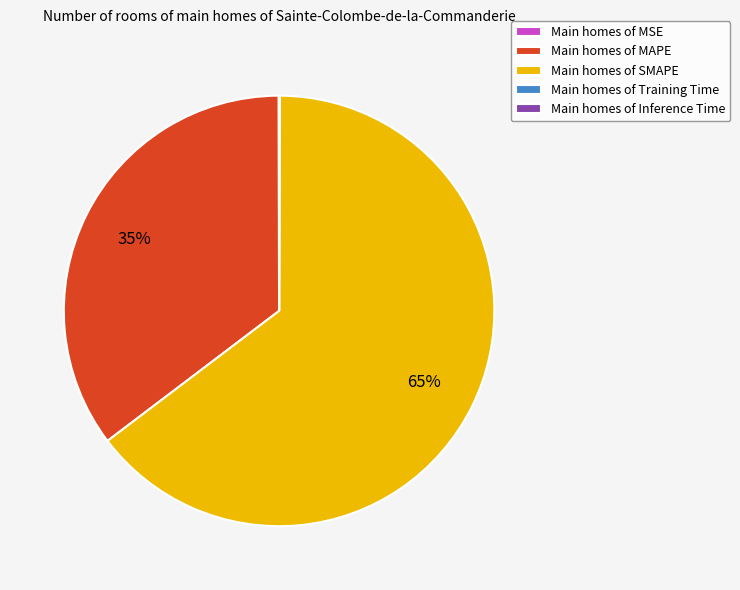

What is the majority slice?

Main homes of SMAPE